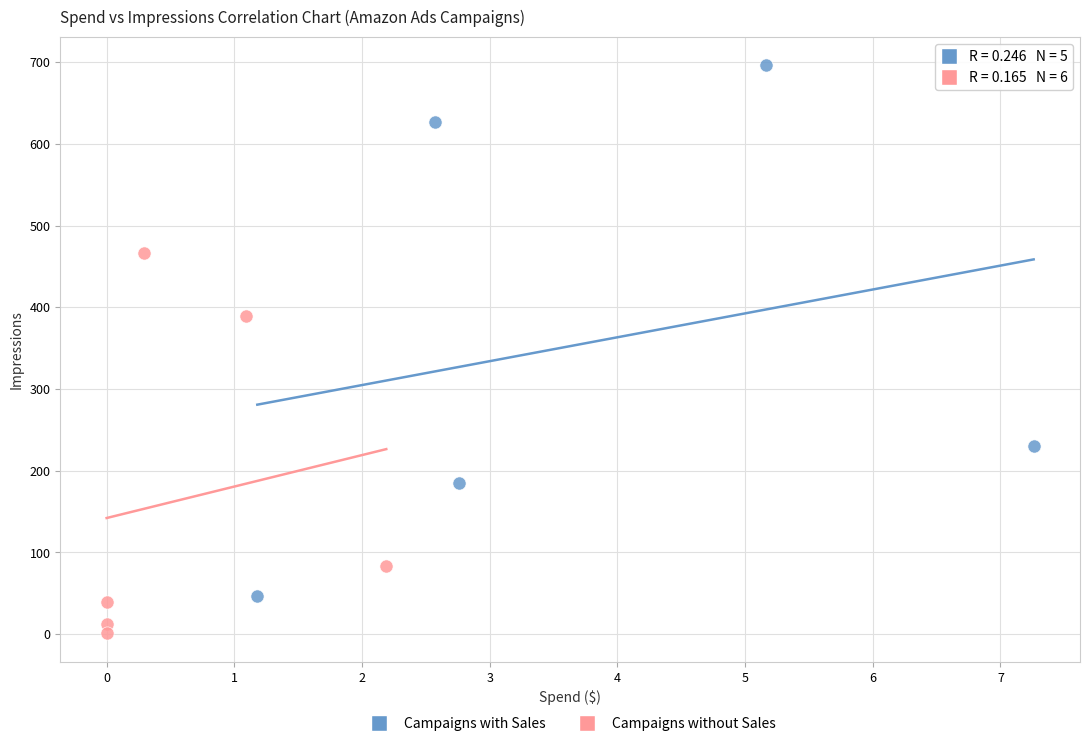

What are all the series names shown in the legend?

Campaigns with Sales, Campaigns without Sales